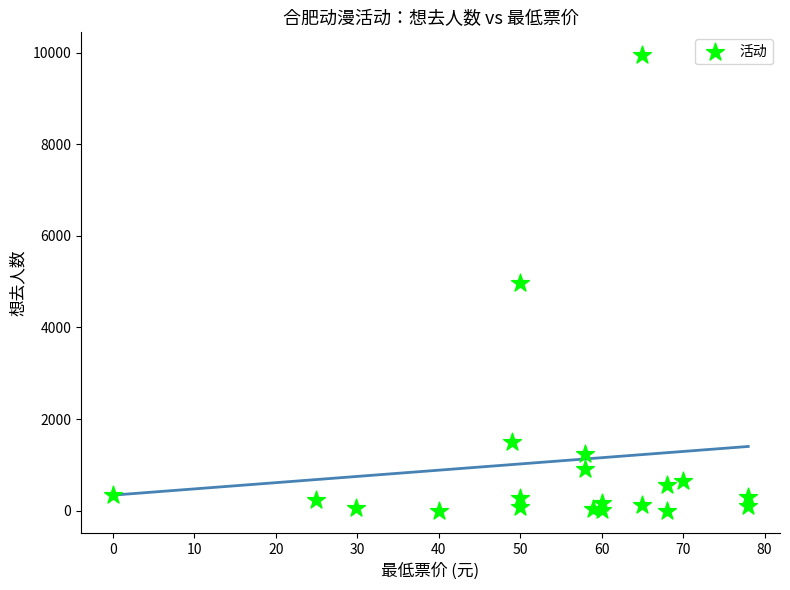

How many data points are displayed?

20